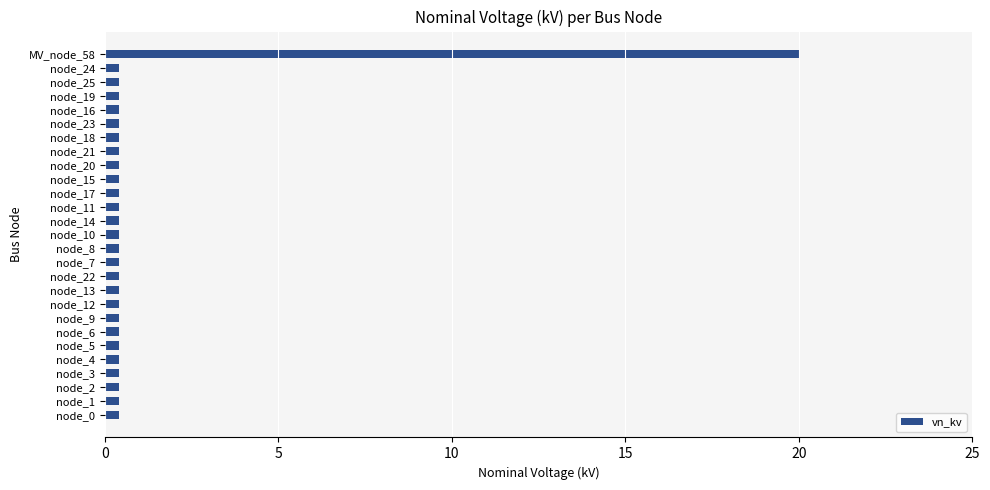

Reading bottom to top, what are all the values shown in this chart?

node_0=0.4	node_1=0.4	node_2=0.4	node_3=0.4	node_4=0.4	node_5=0.4	node_6=0.4	node_9=0.4	node_12=0.4	node_13=0.4	node_22=0.4	node_7=0.4	node_8=0.4	node_10=0.4	node_14=0.4	node_11=0.4	node_17=0.4	node_15=0.4	node_20=0.4	node_21=0.4	node_18=0.4	node_23=0.4	node_16=0.4	node_19=0.4	node_25=0.4	node_24=0.4	MV_node_58=20.0